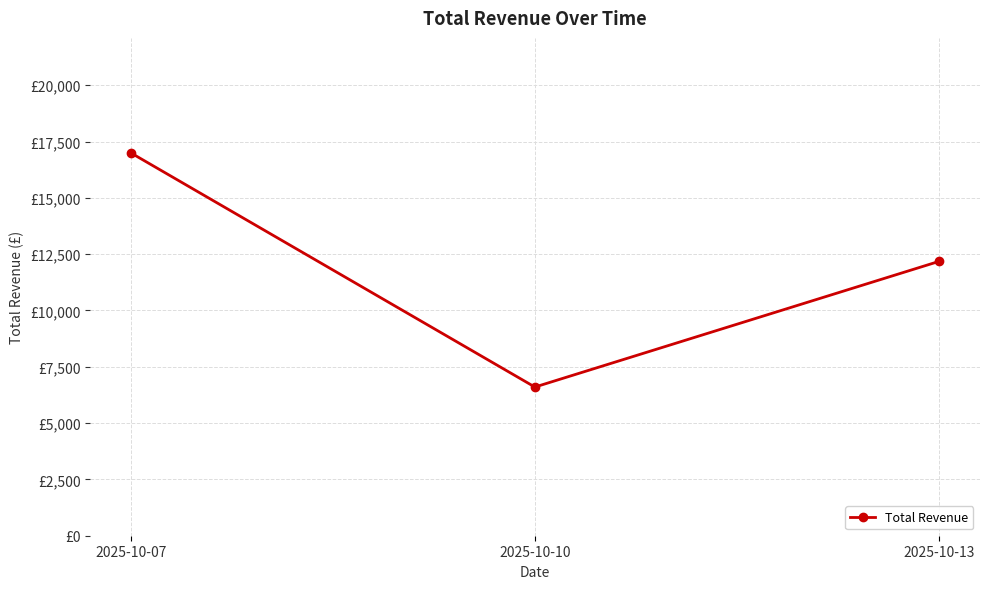

What is the sum of all values?

35780